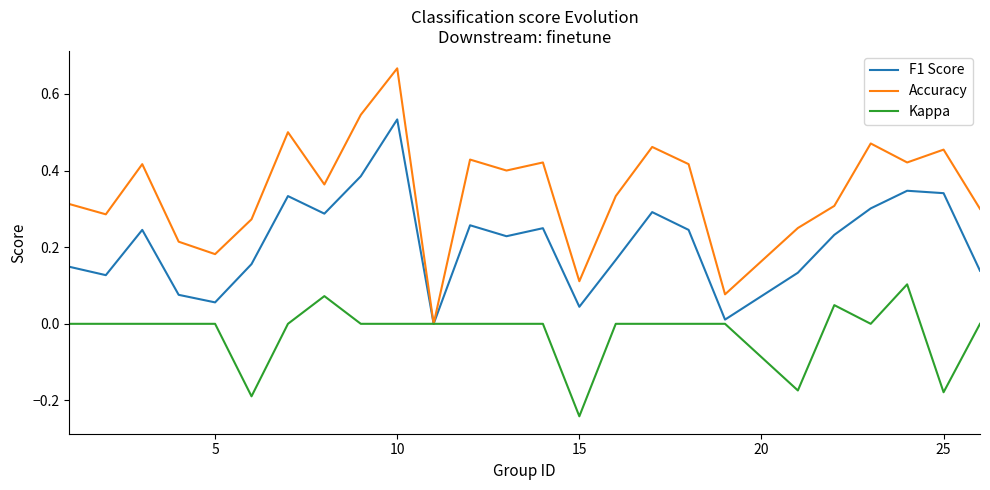

Which series has the widest spread of values?

Accuracy